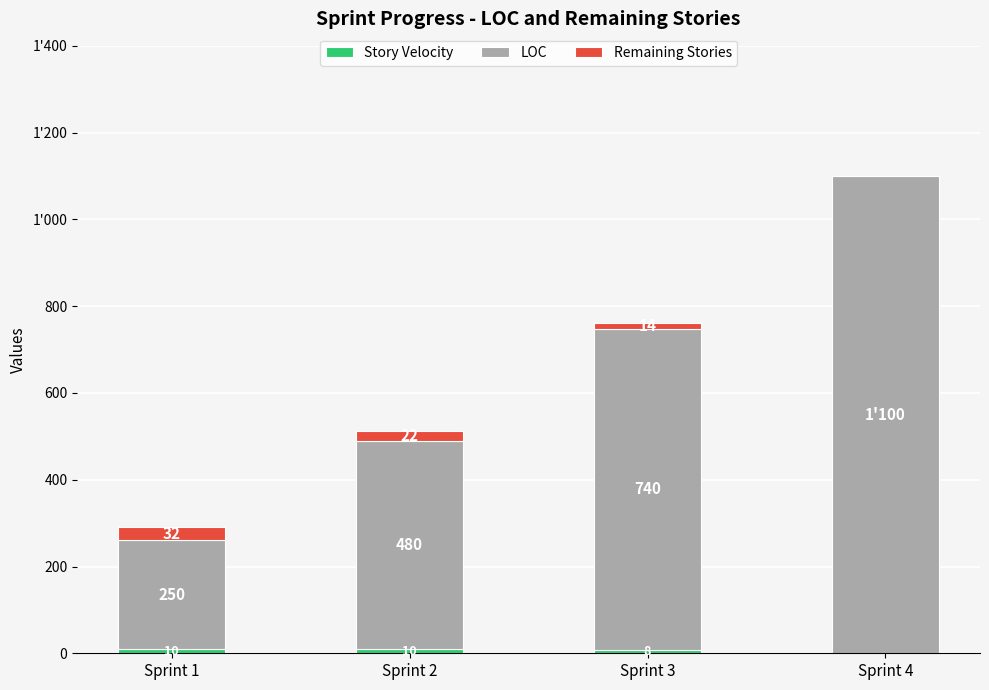

Are the bars horizontal?

No